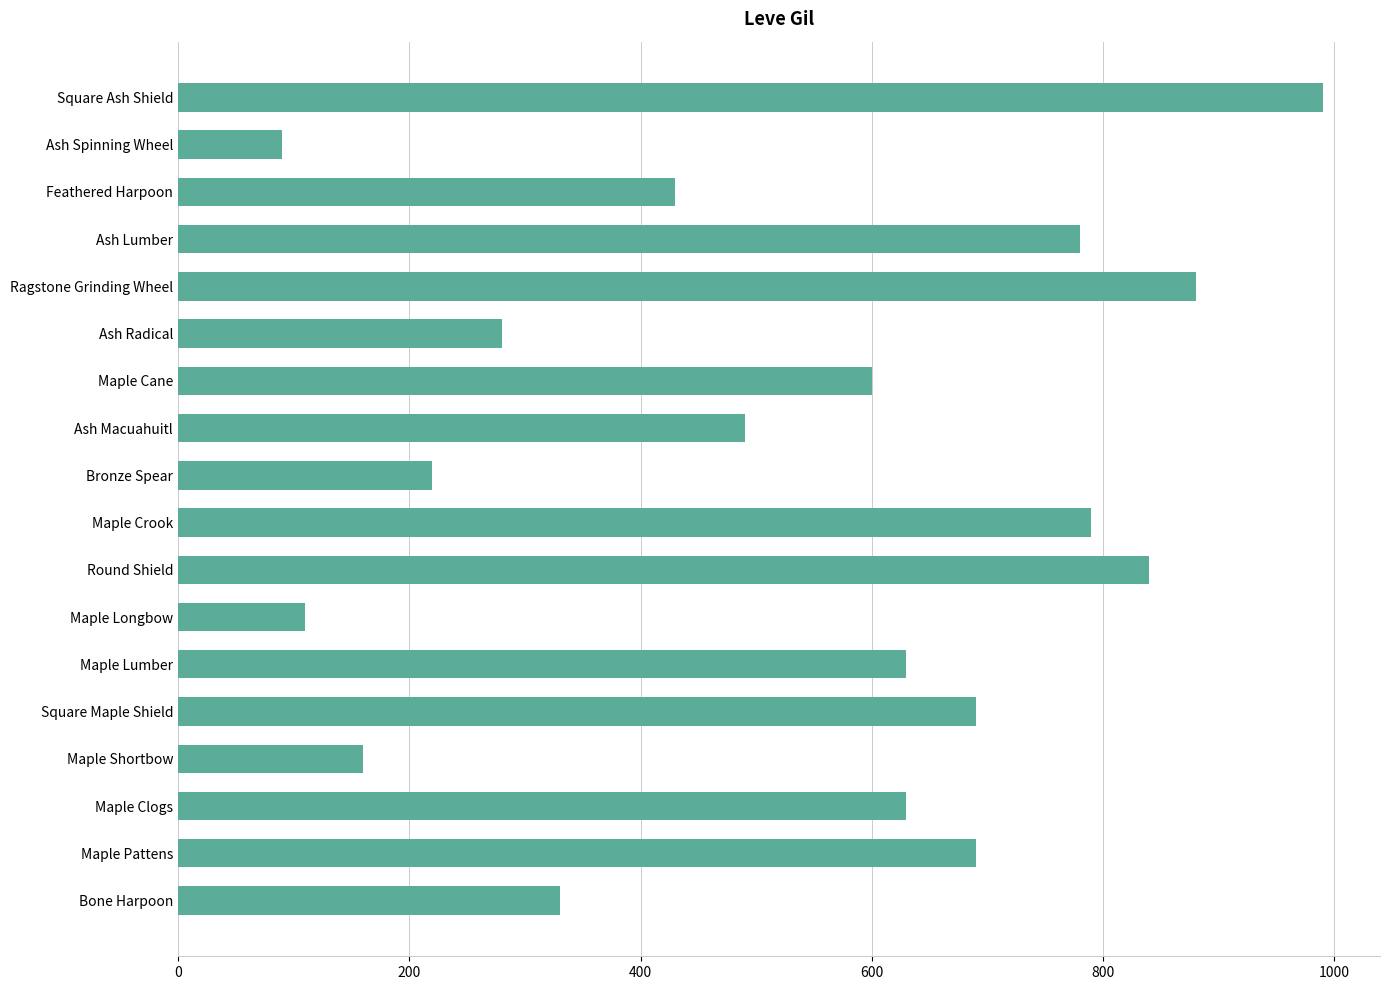

What is the difference between the maximum and second lowest values?

880